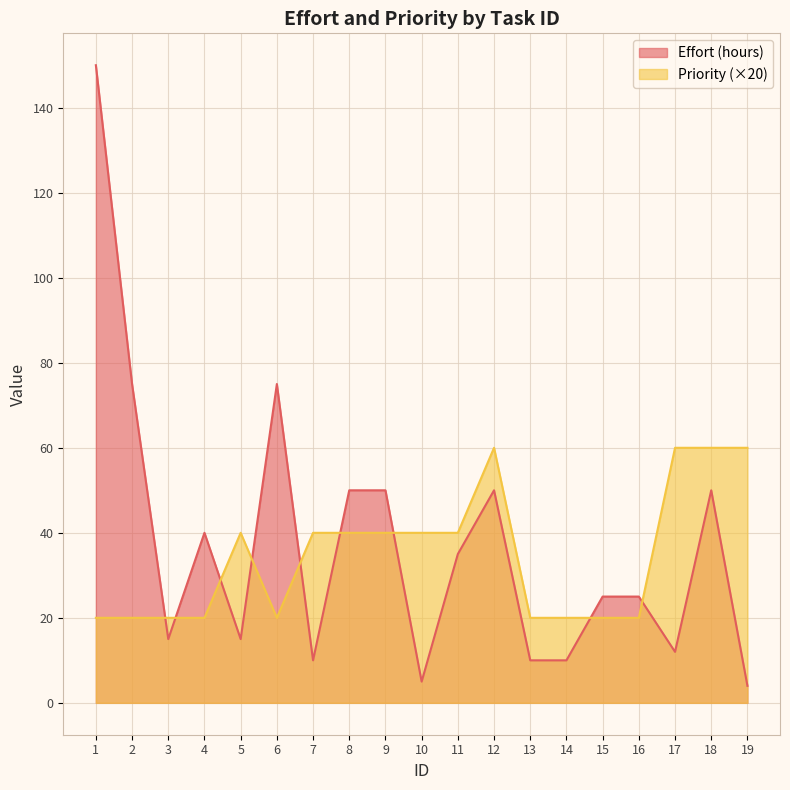

Which category has the highest value in the Effort (hours) series?

1